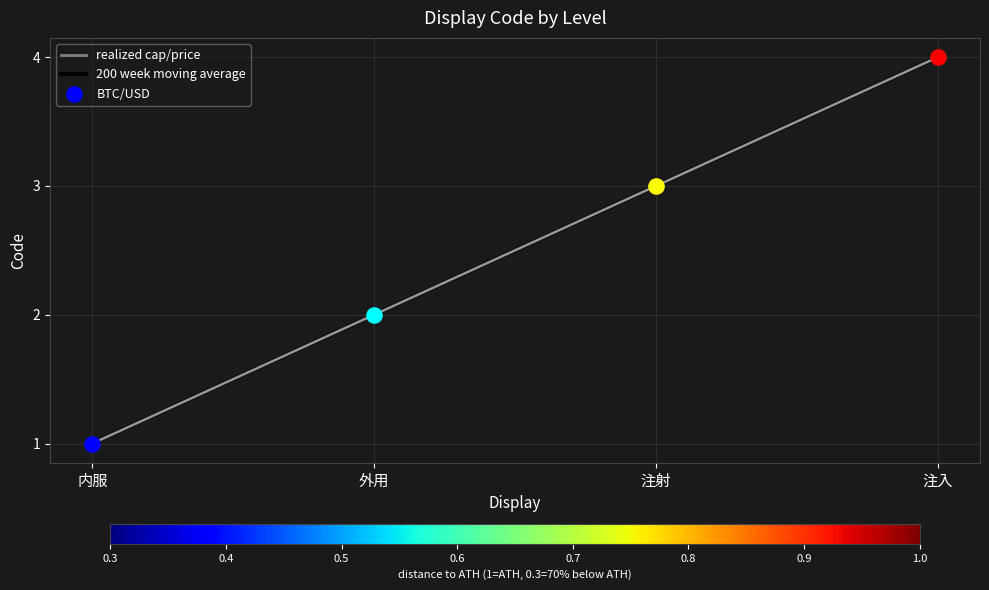

Which series has the largest total across all categories?

realized cap/price